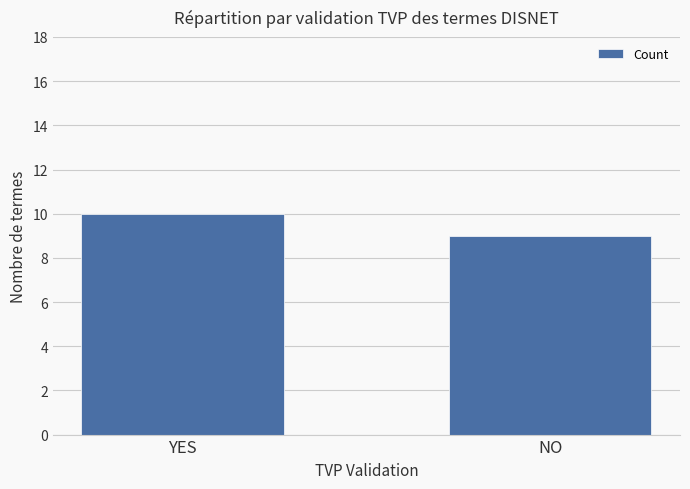

What is the greatest value displayed?

10